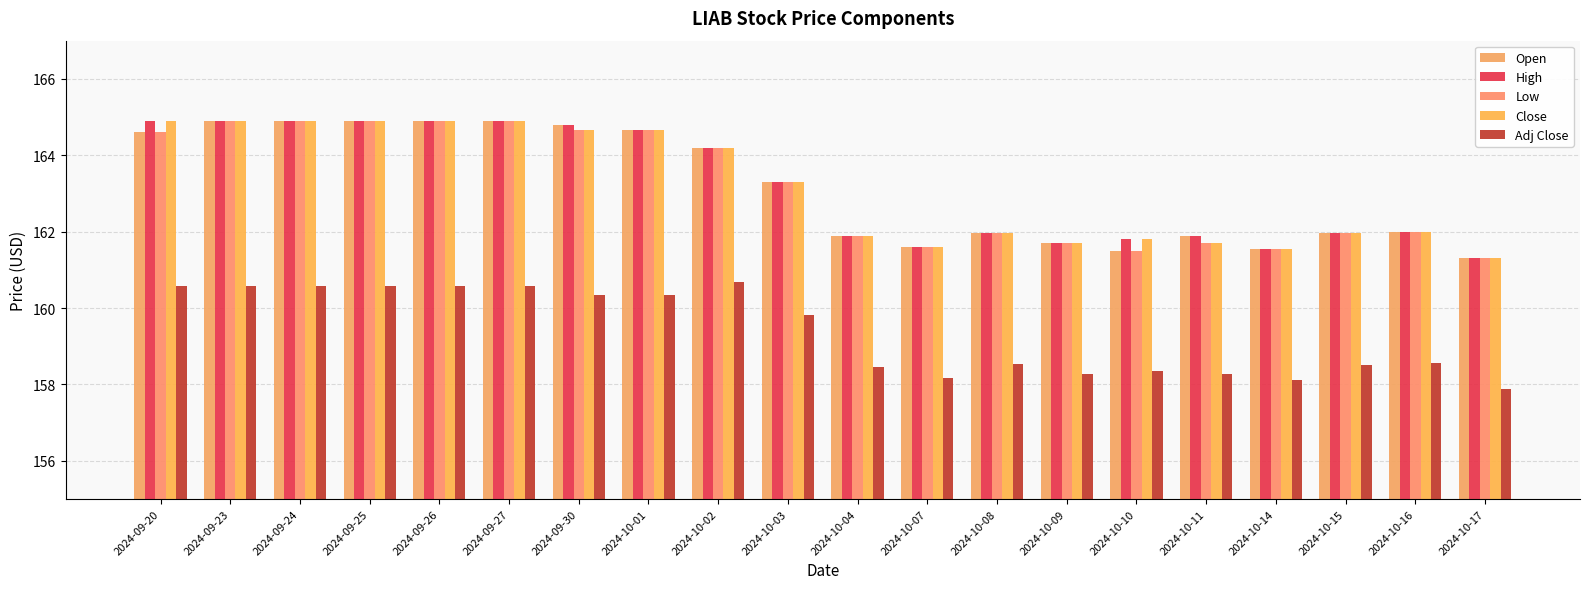

What is the sum of the High values at 2024-09-27 and 2024-09-24?

329.8